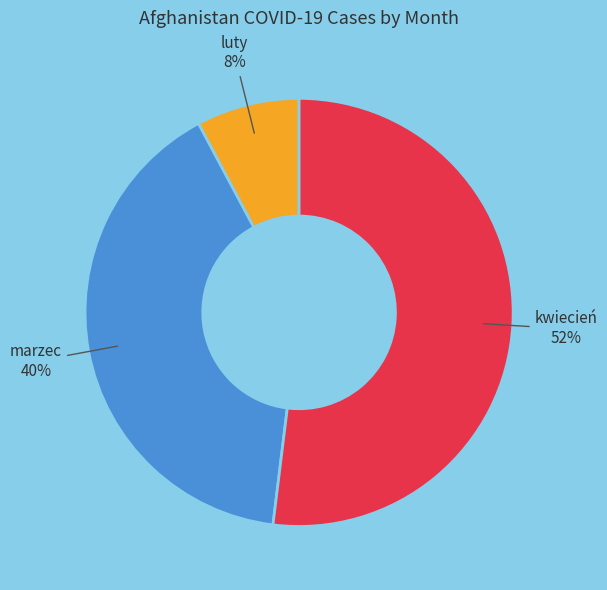

Is there any slice that represents more than half of the pie?

Yes